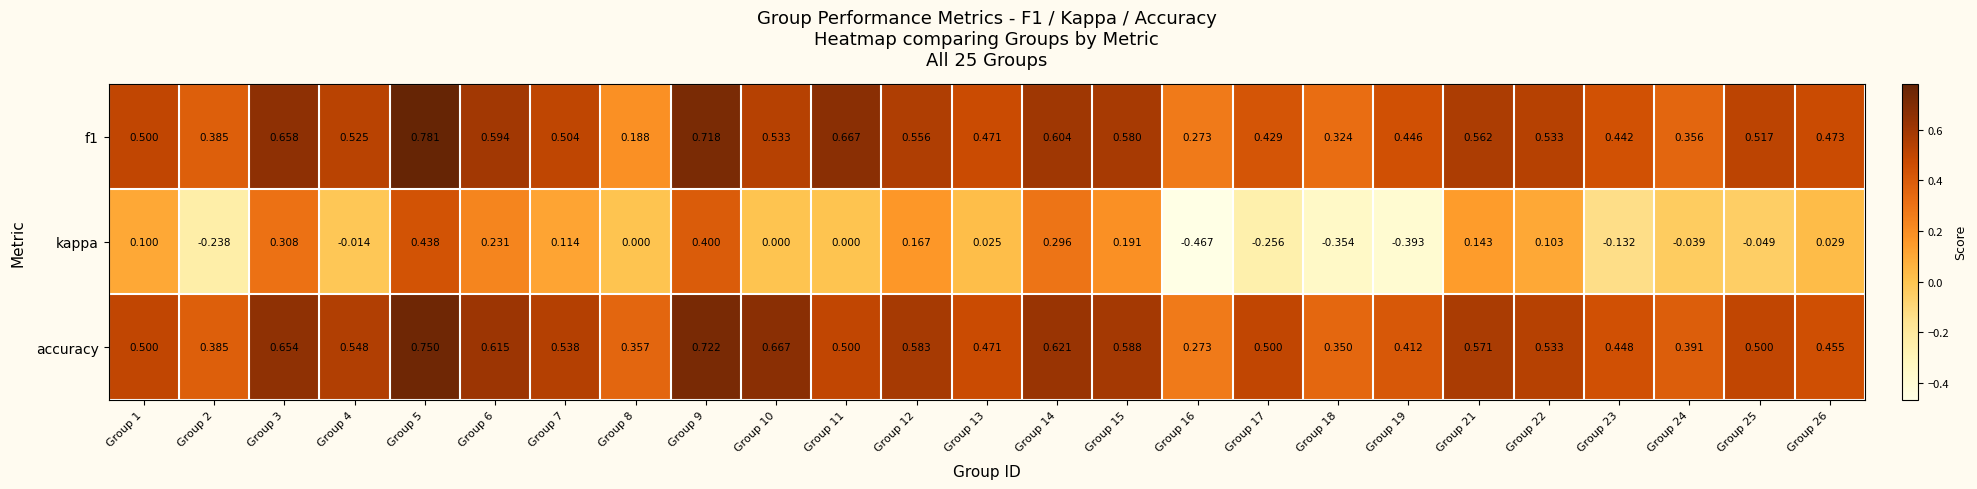

Is the value of kappa at Group 11 greater than the value of f1 at Group 6?

No